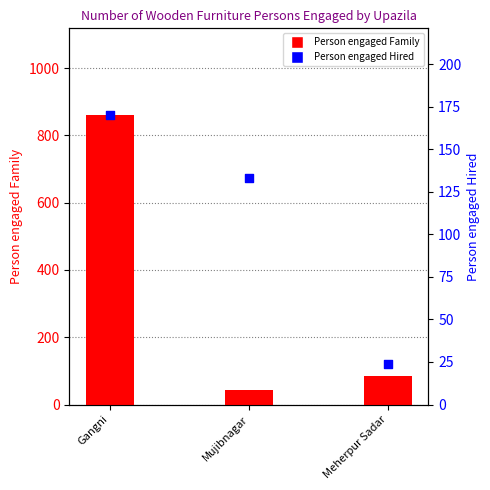

Which series contains the lowest Y value?

Person engaged Hired